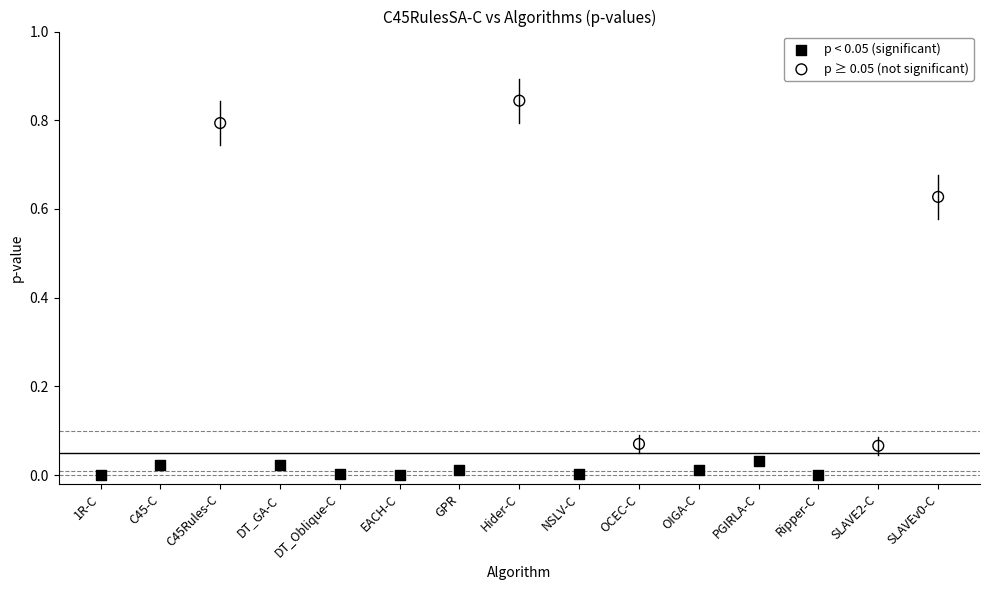

Which series reaches the minimum Y coordinate?

p < 0.05 (significant)